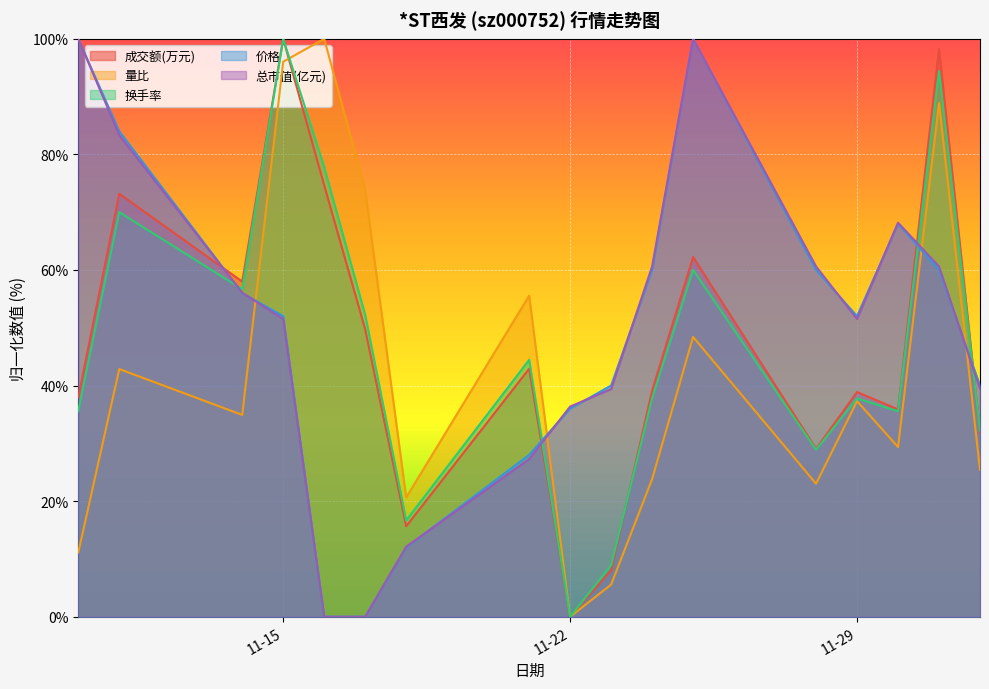

At which label does 换手率 reach its peak?

11-15